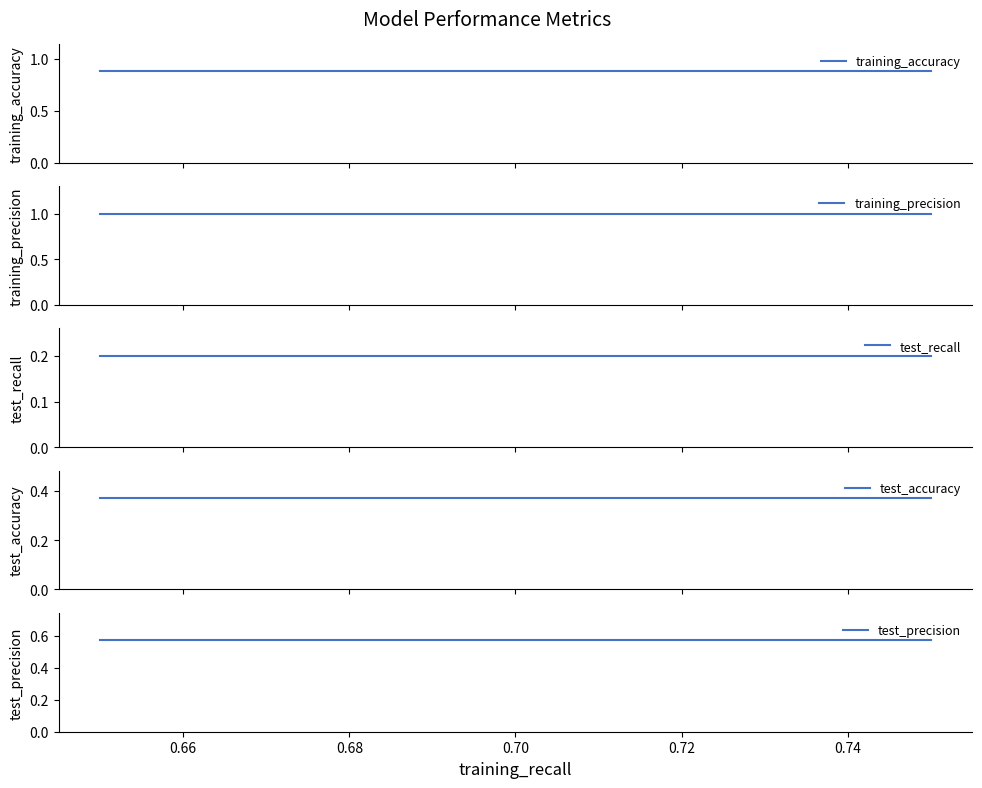

How many lines are shown in the chart?

5